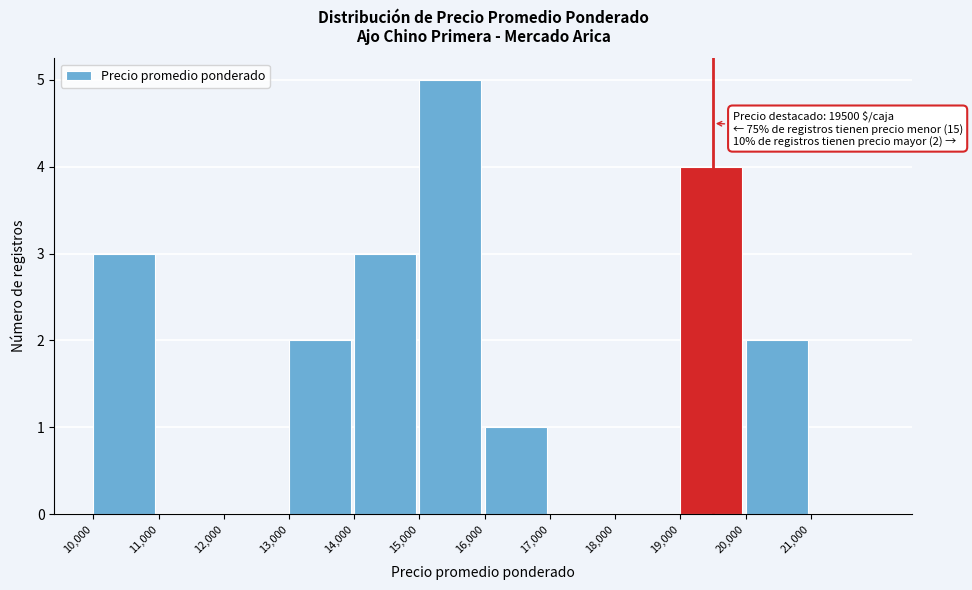

Over which range of the x-axis is the bar tallest?

15000 to 16000